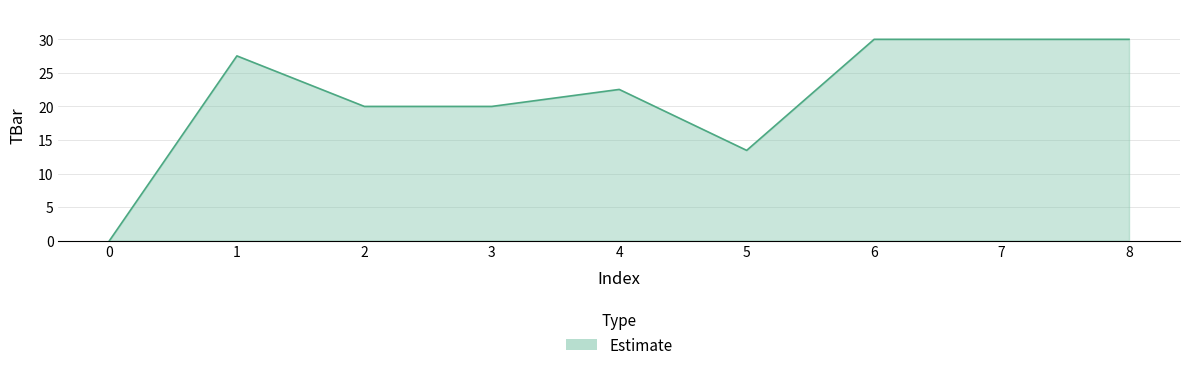

What is the difference between the second highest and second lowest values?

16.6